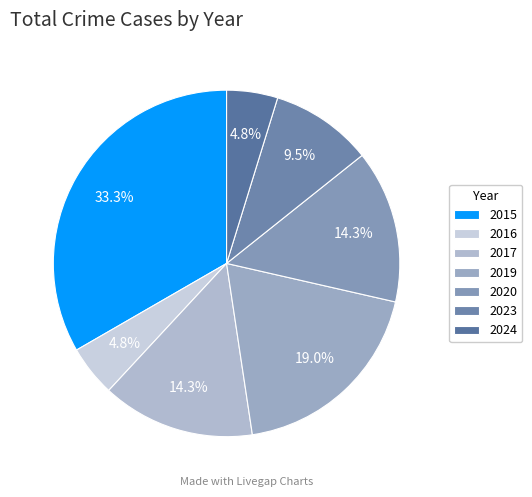

Is 2017 the majority of the pie?

No